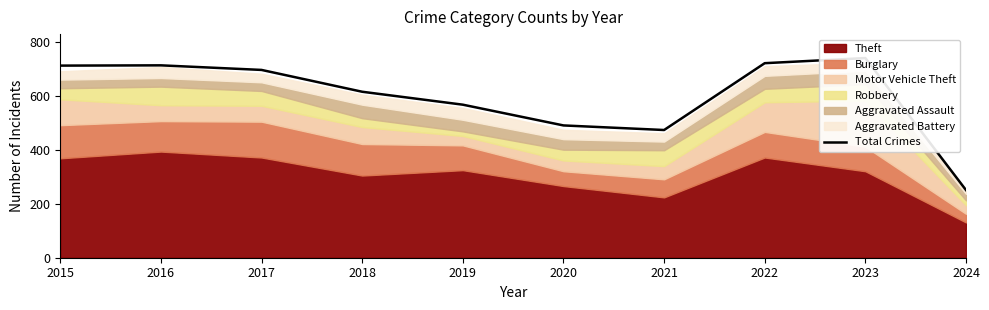

How many interior local peaks (higher than both neighbors) does the data have?

2